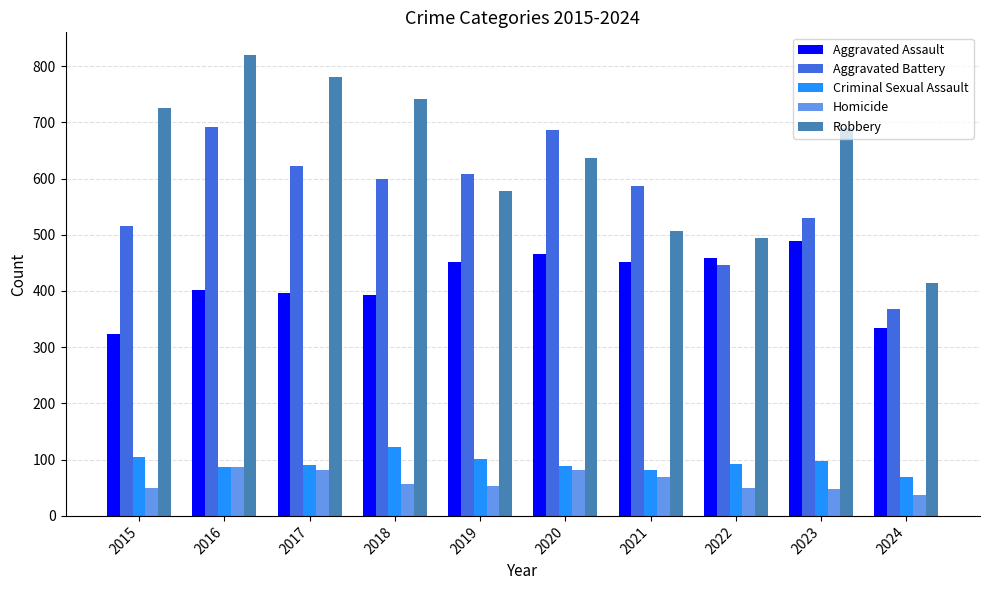

How many distinct data groups are displayed?

5